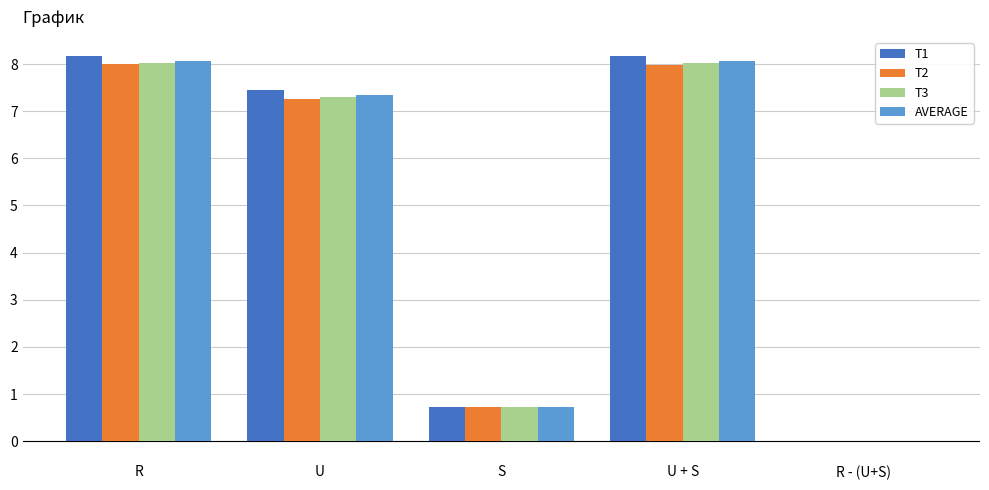

What is the greatest value displayed?

8.2